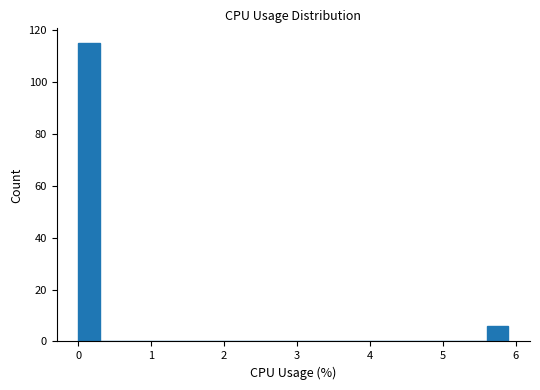

Around what value on the x-axis is the tallest bar? Give the approximate position of its centre, as read against the axis.

0.1